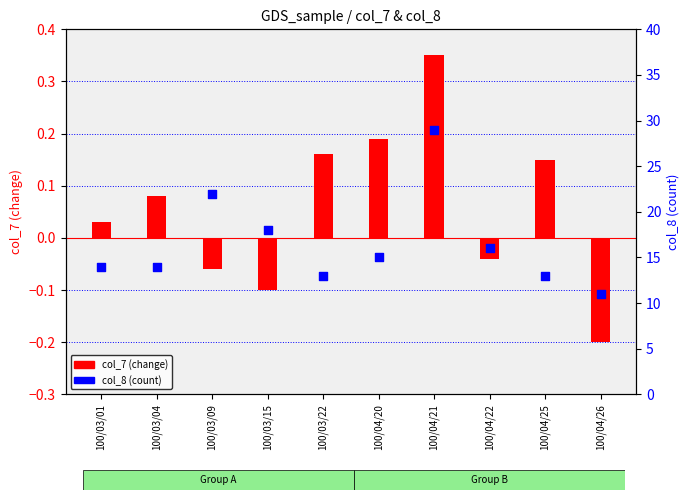

At how many categories does at least one series exceed 2?

10